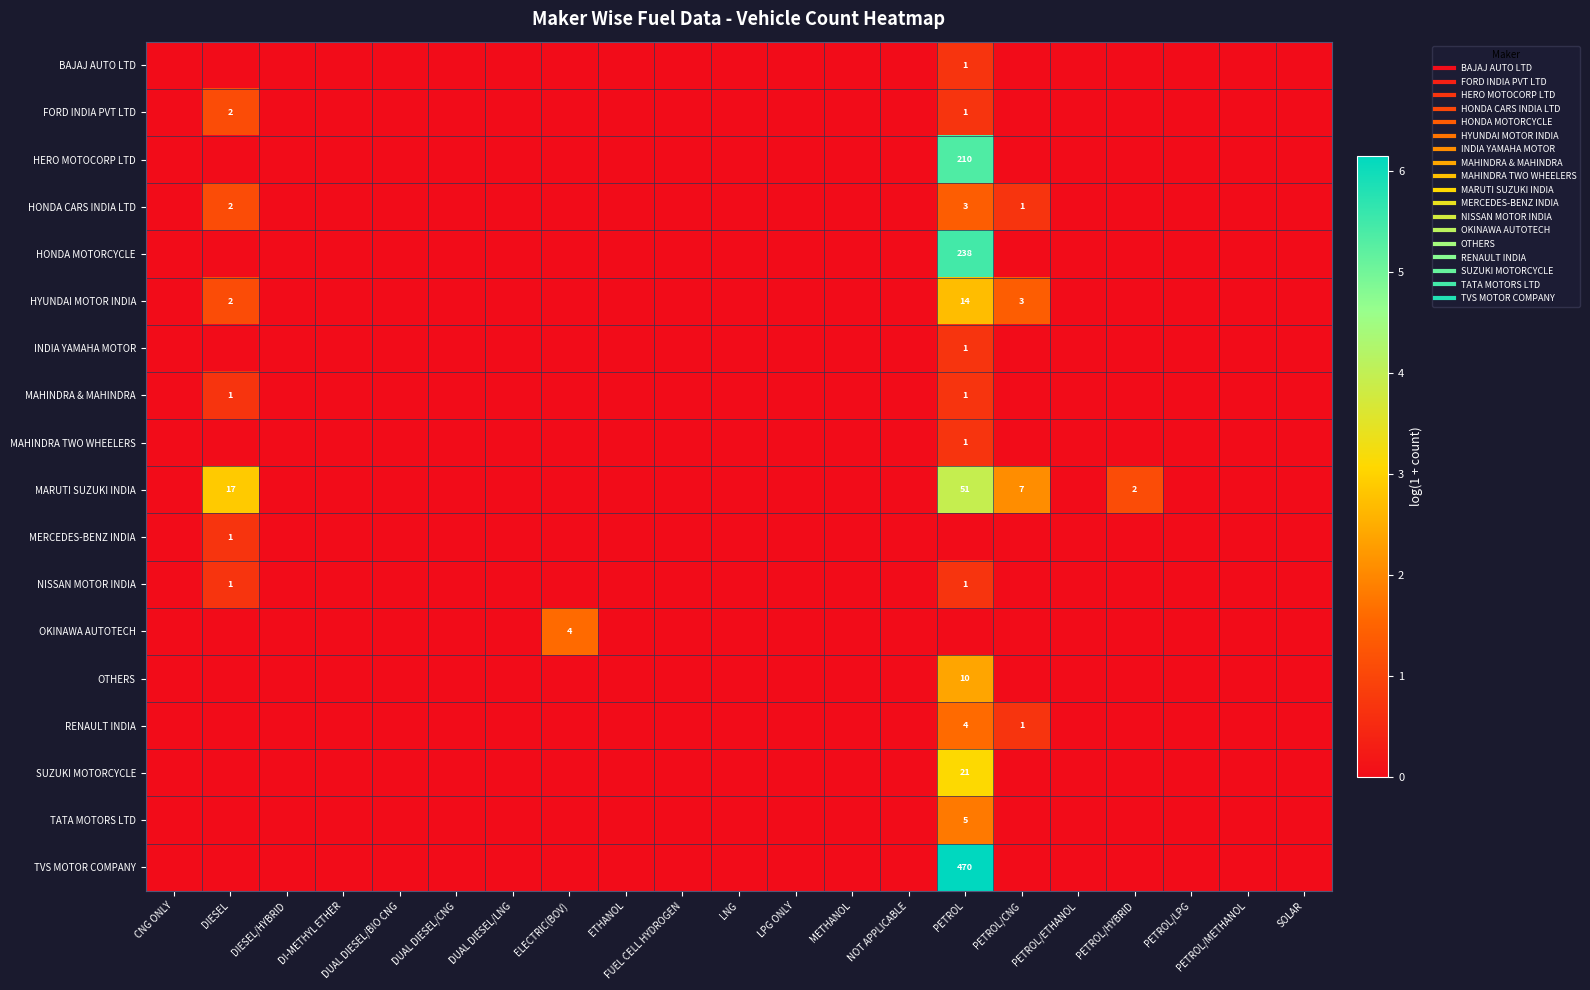

The BAJAJ AUTO LTD series shows 0.4 at DIESEL. True or false?

False